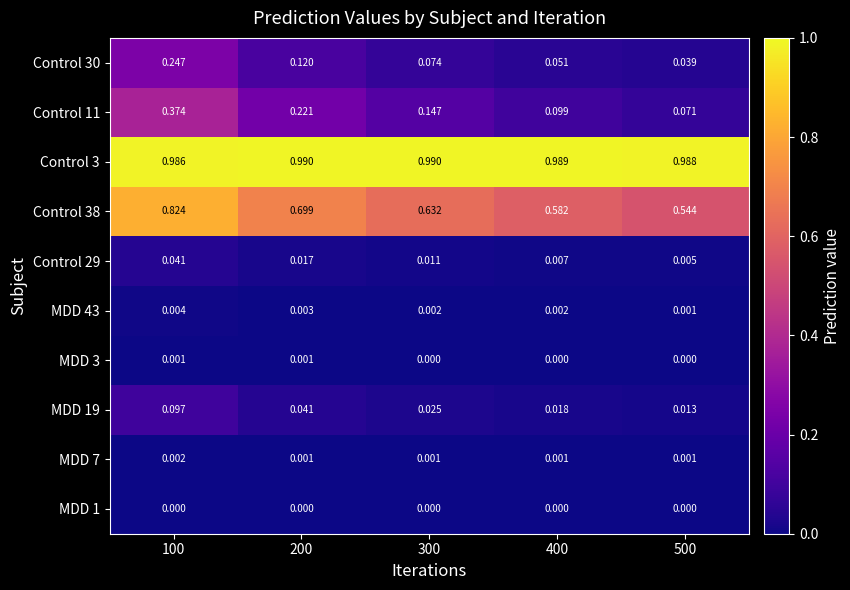

Is the value of MDD 43 at 300 greater than the value of MDD 3 at 200?

Yes